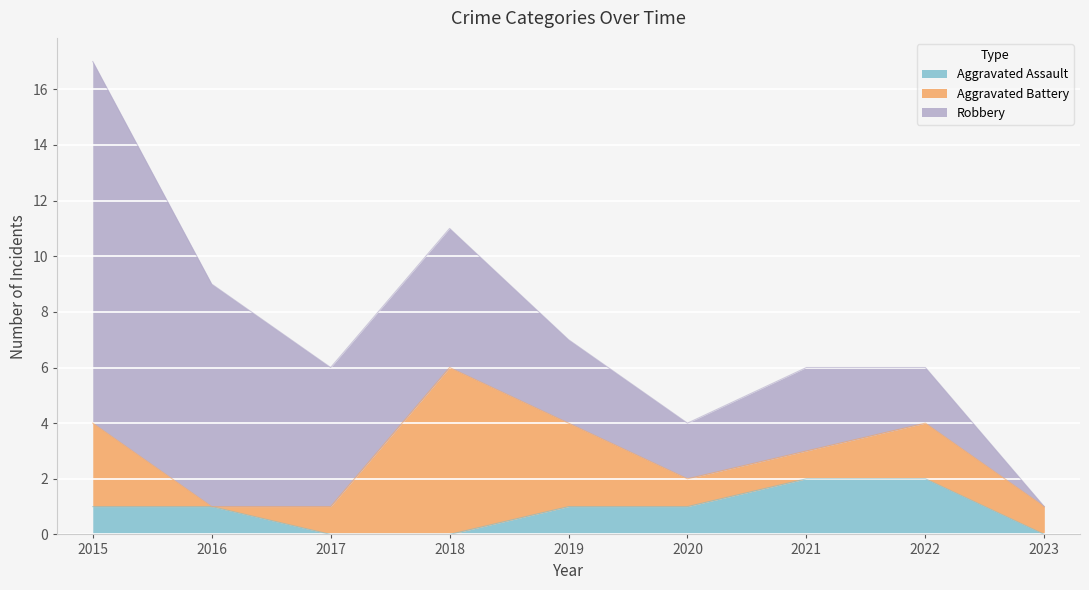

At which label does Robbery first exceed 3?

2015